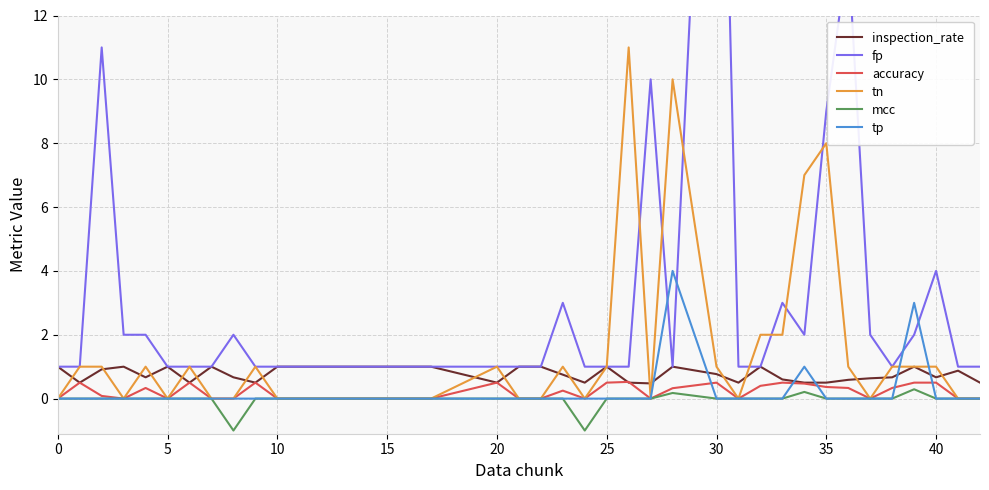

How many tp values are between 0 and 1?

36